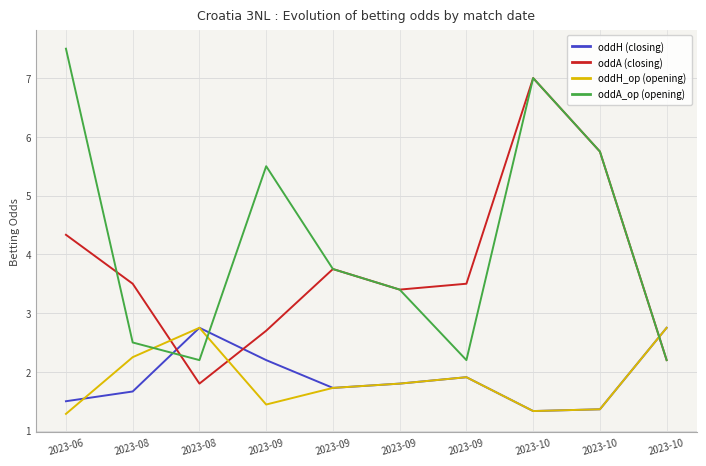

Which series has the largest total across all categories?

oddA_op (opening)